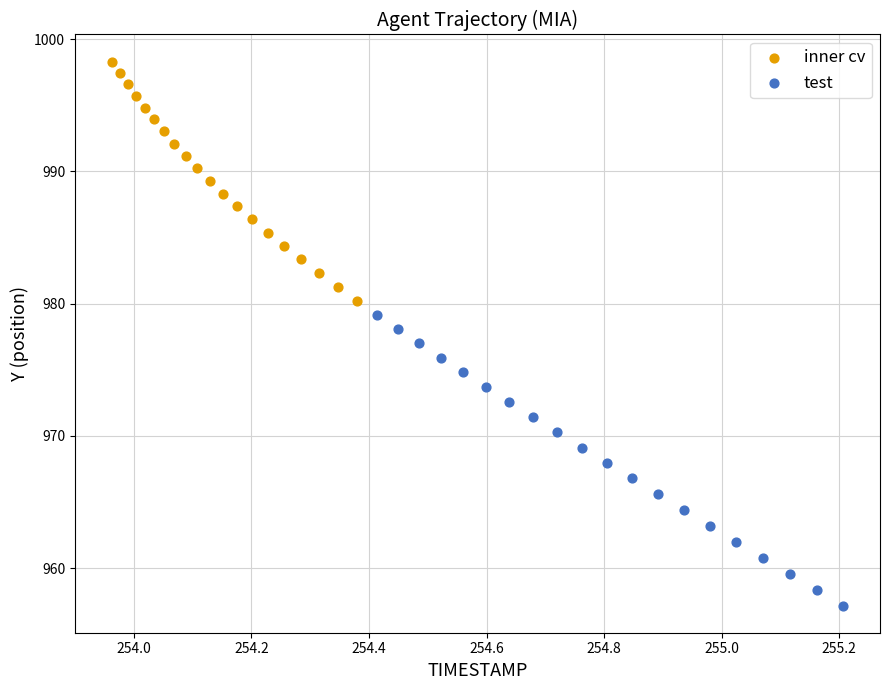

Which series reaches the minimum Y coordinate?

test